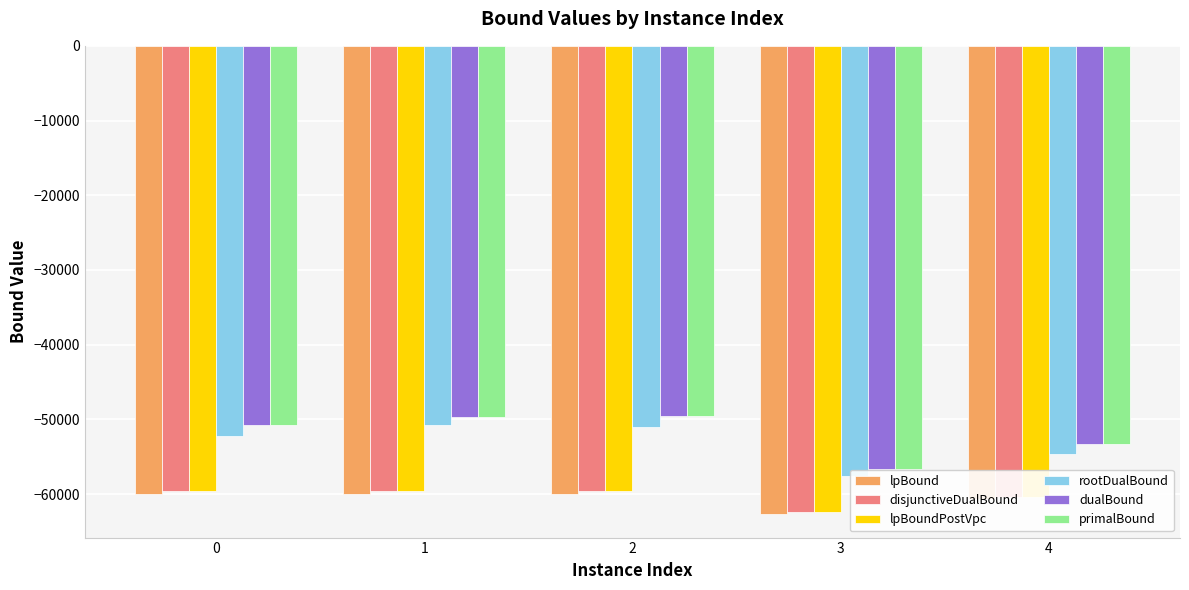

What is the spread (max minus min) of values at 4?

7351.8